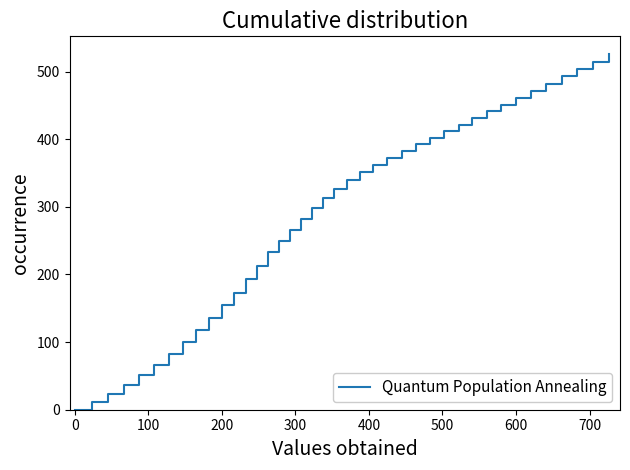

What is the difference between the maximum and minimum values?

525.8